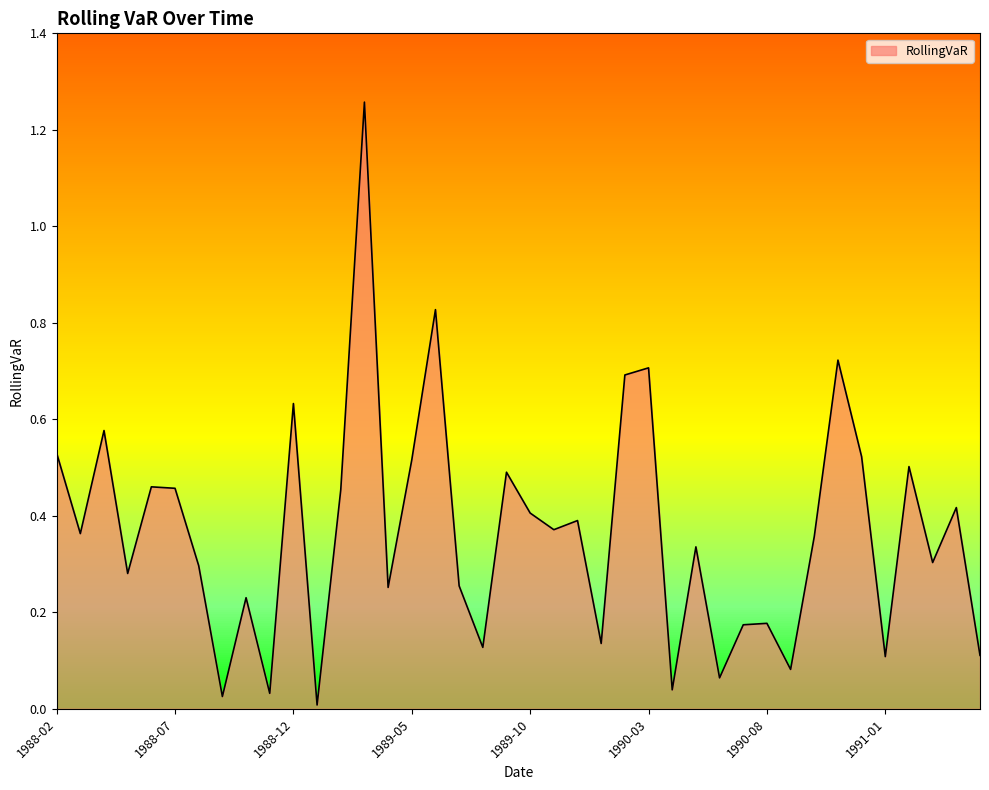

What is the difference between the maximum and minimum values?

1.2